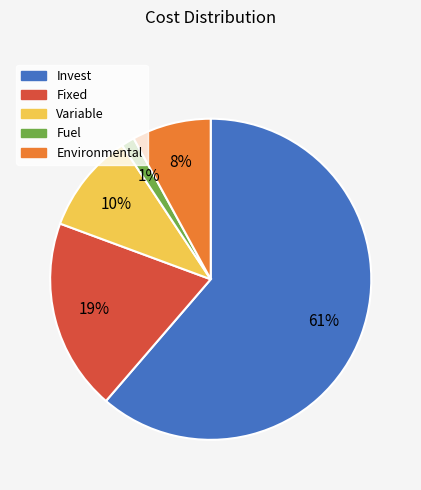

Between Invest and Fixed, which is larger?

Invest